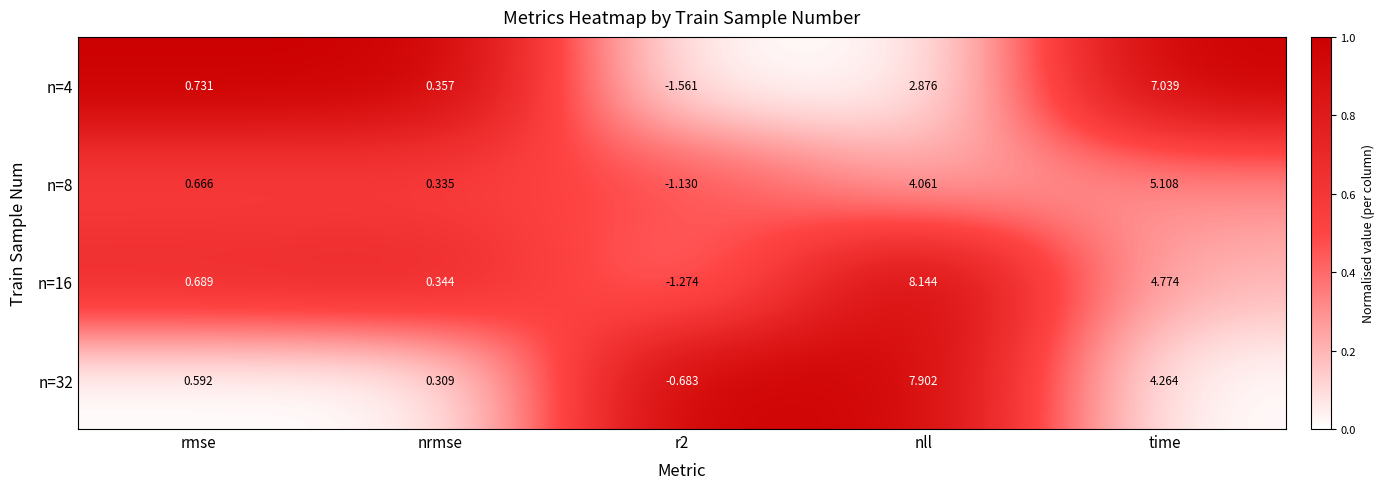

Where does the n=8 series first go above 0?

rmse